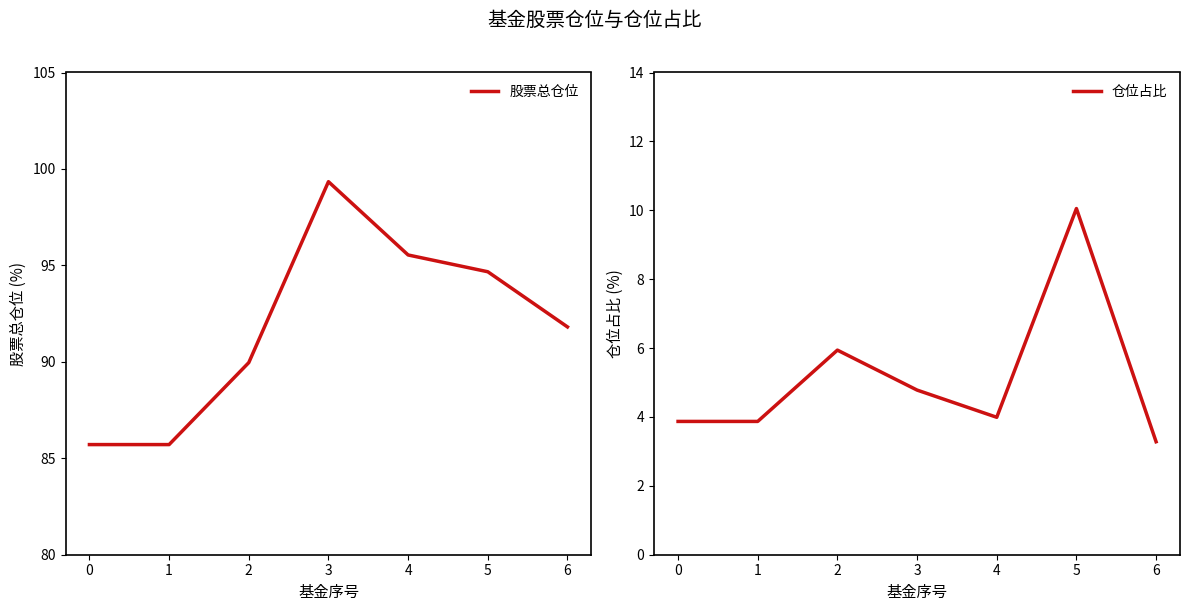

True or false: 仓位占比 and 股票总仓位 cross at least once.

False